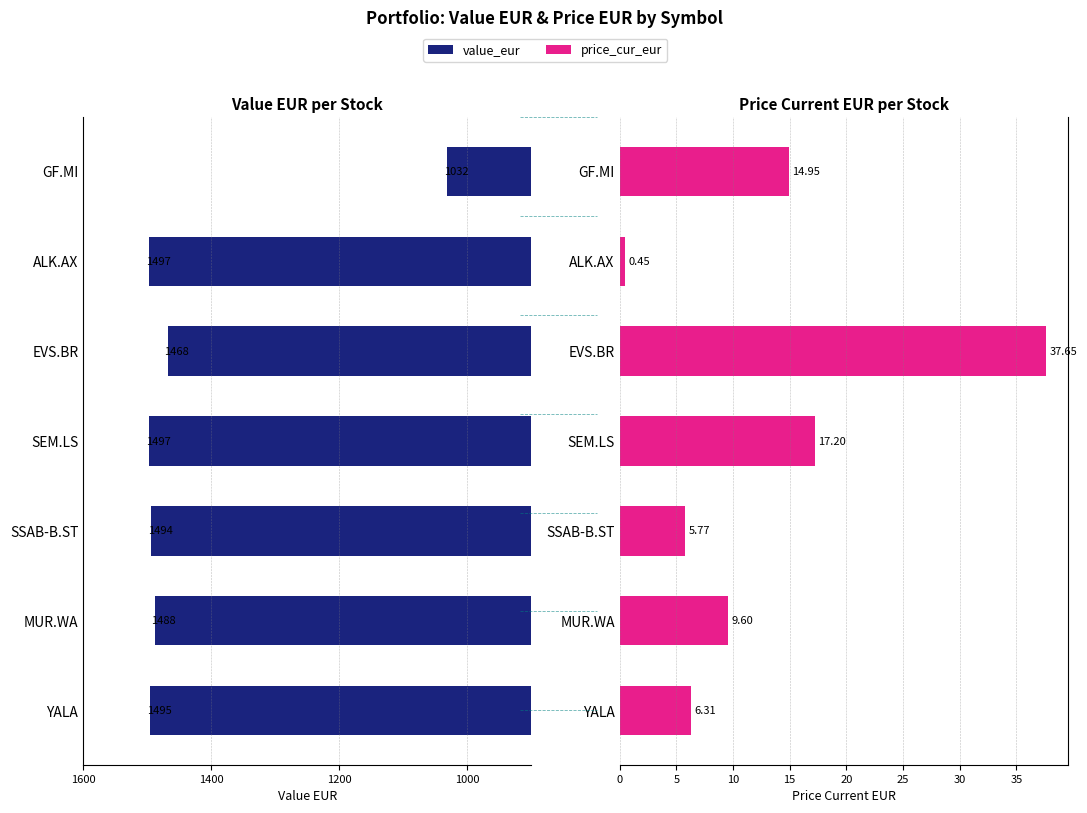

Is the value of price_cur_eur at EVS.BR greater than the value of value_eur at EVS.BR?

No